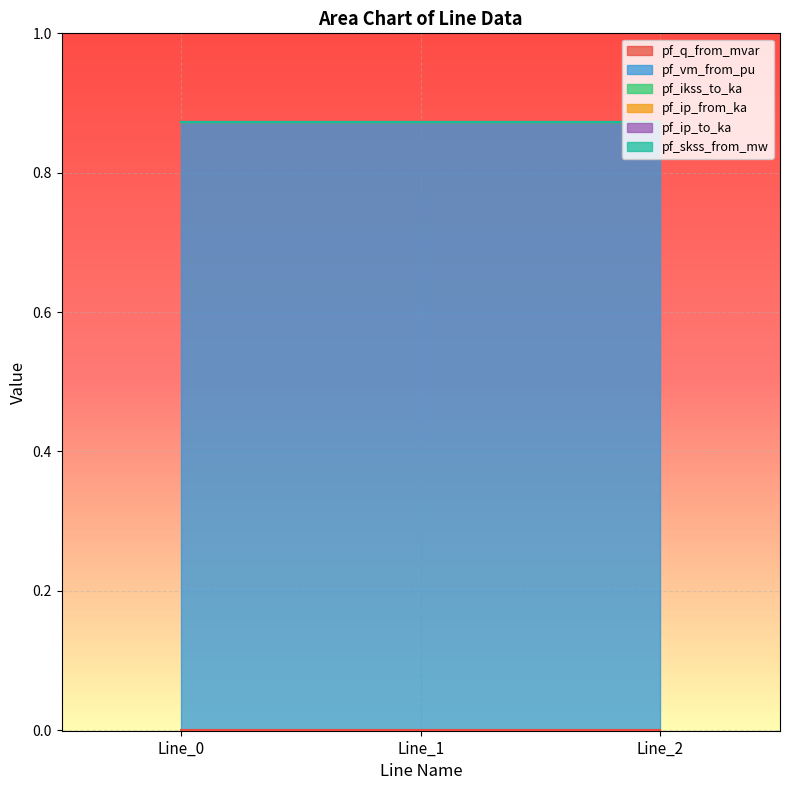

Does the chart display data point markers on the line(s)?

No